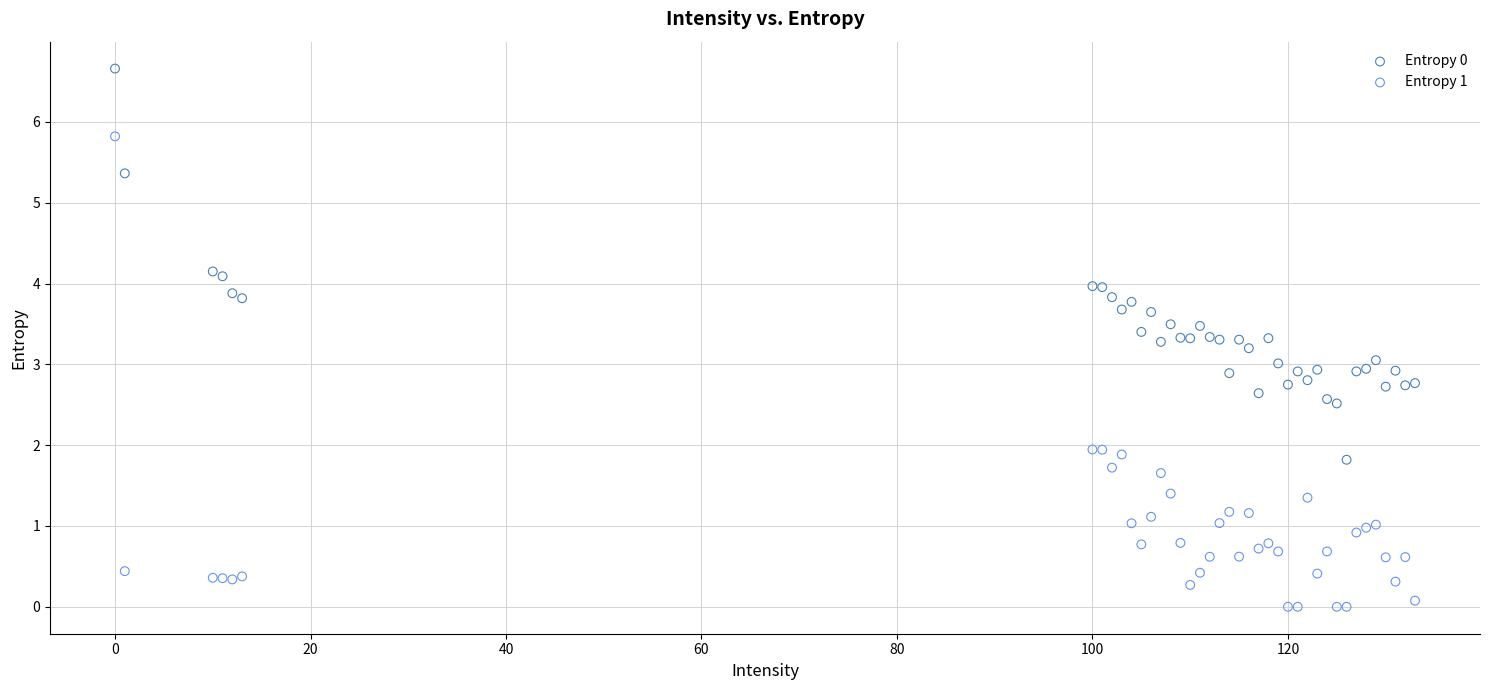

Which series contains the lowest Y value?

Entropy 1